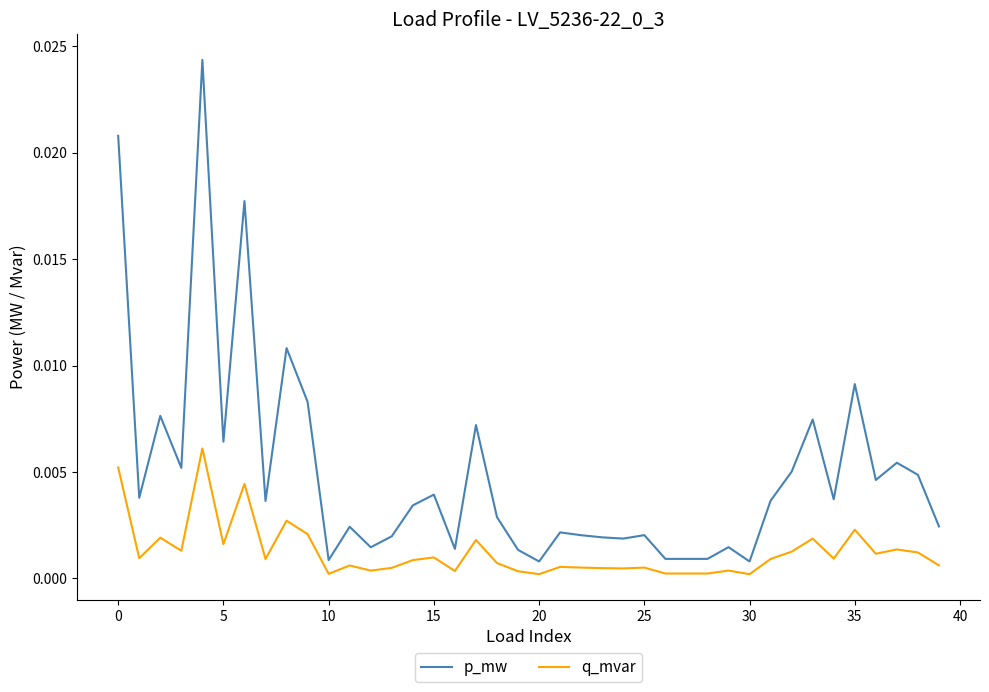

Rank the series by their maximum value, from highest to lowest.

p_mw, q_mvar